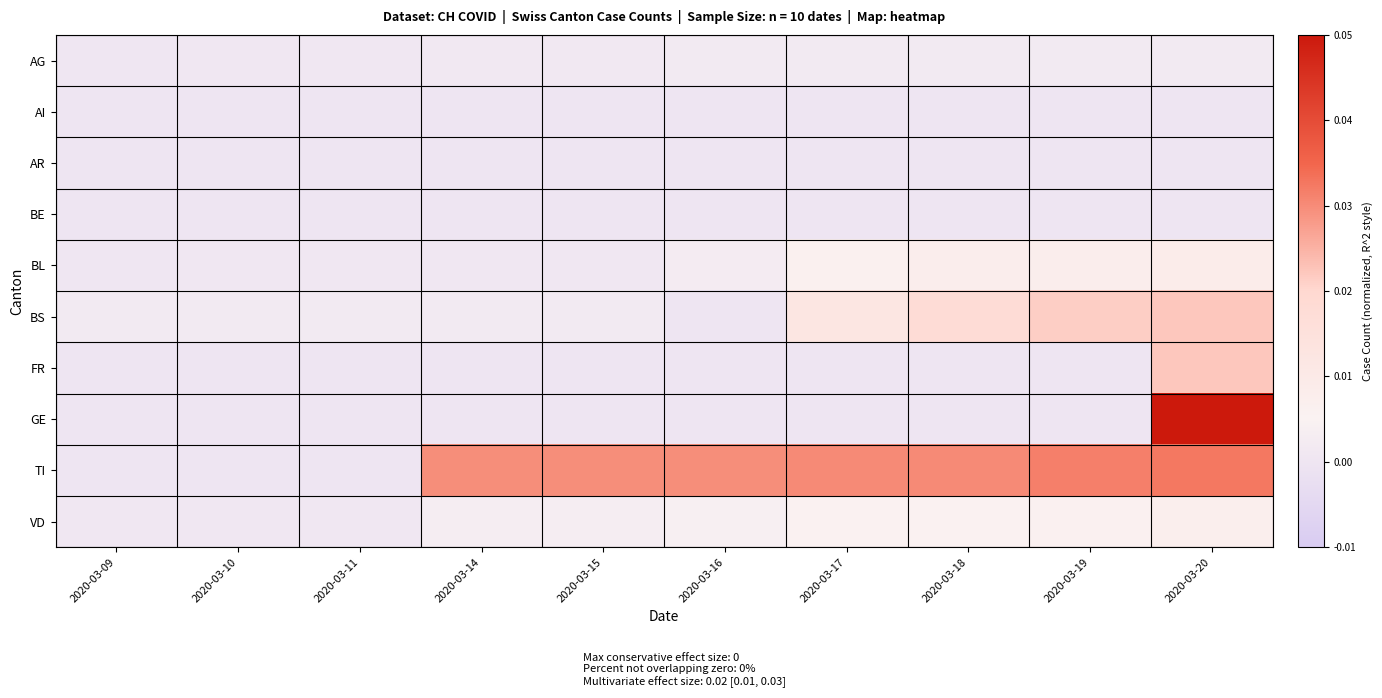

What is the greatest value displayed?

0.1